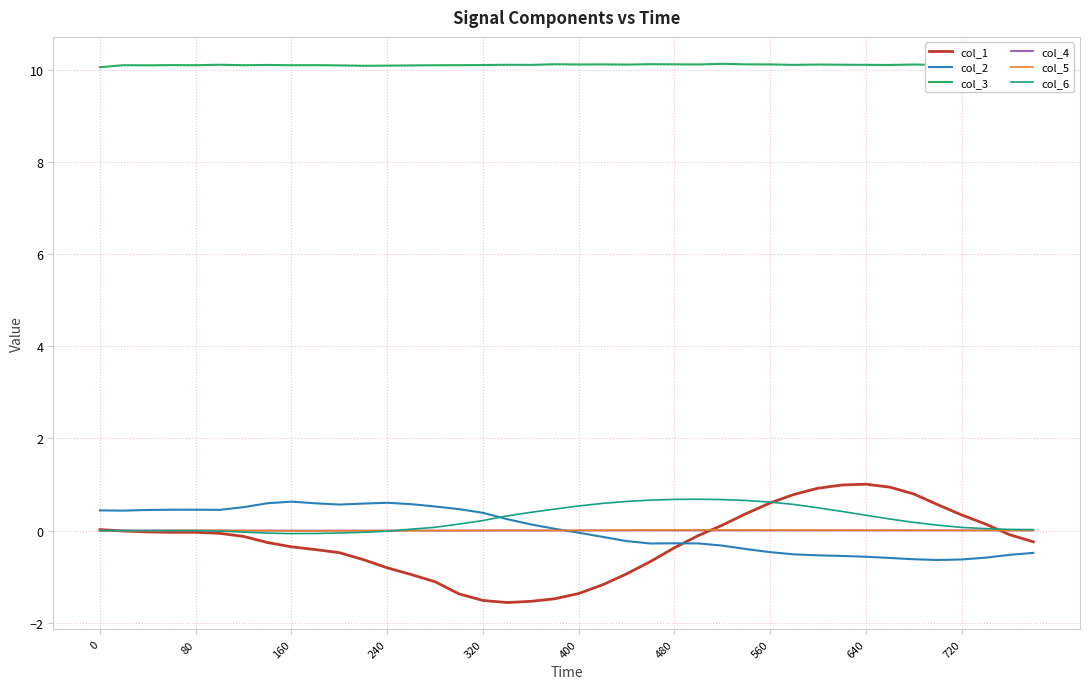

True or false: col_3 and col_5 cross at least once.

False